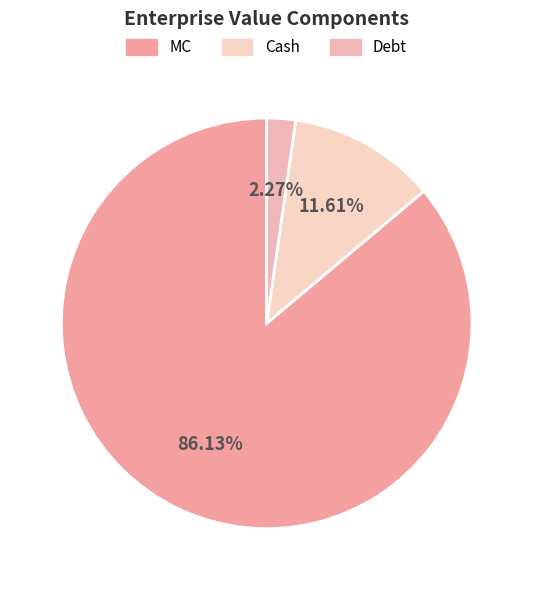

Count the number of slices in the pie.

3